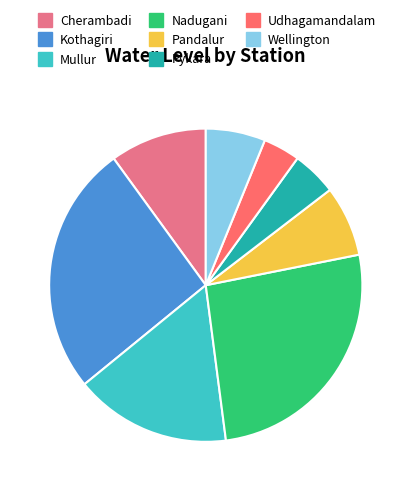

What is the smallest slice in the pie chart?

Udhagamandalam